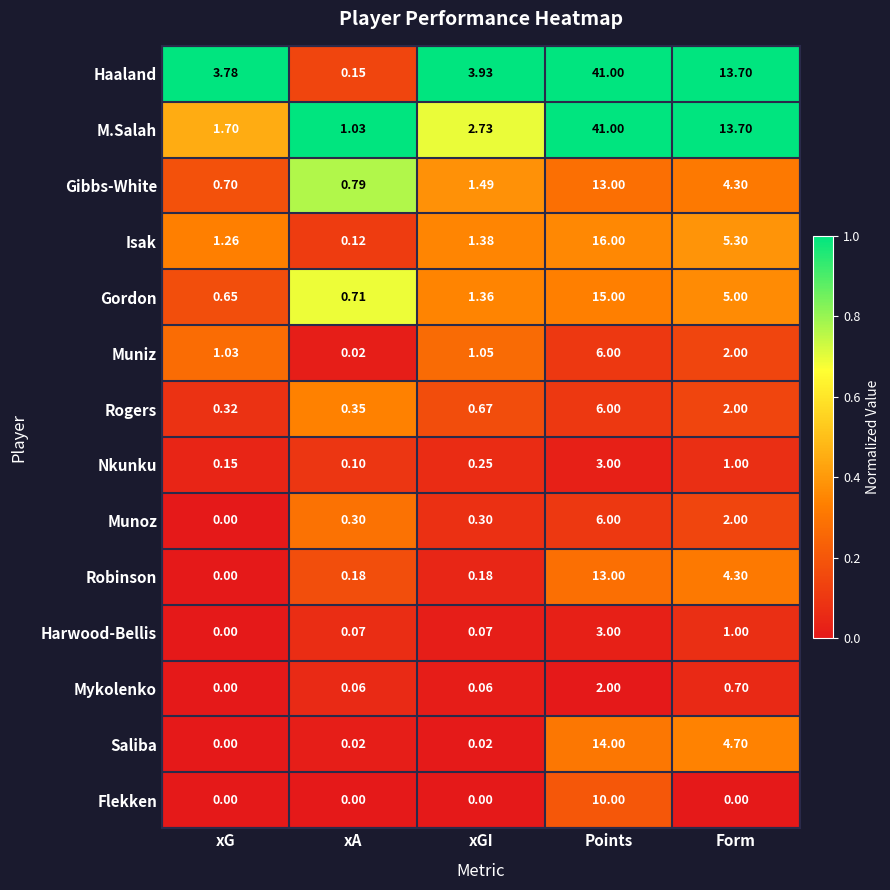

What is the total value across all series at xGI?

13.5